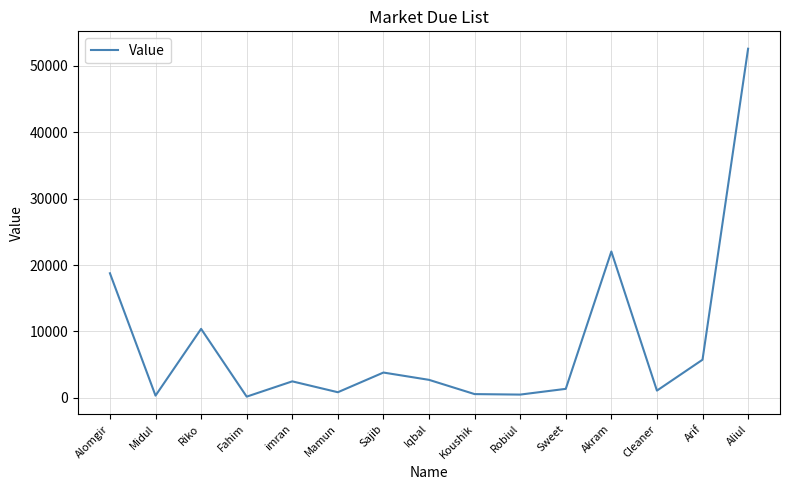

What is the difference between the maximum and minimum values?

52385